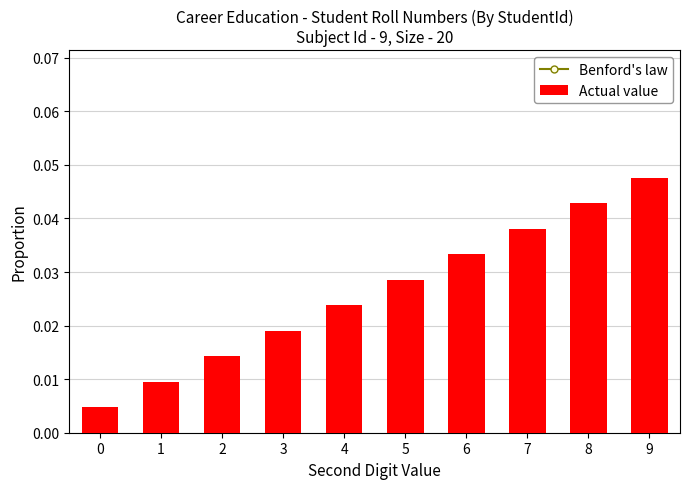

Which series has the largest range (max minus min)?

Actual value